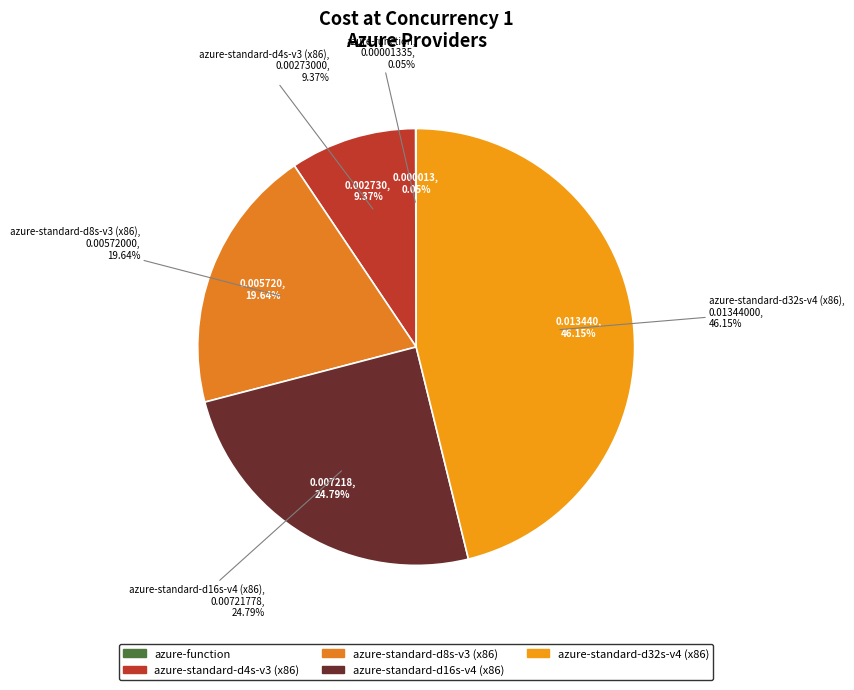

What is the smallest slice in the pie chart?

azure-function